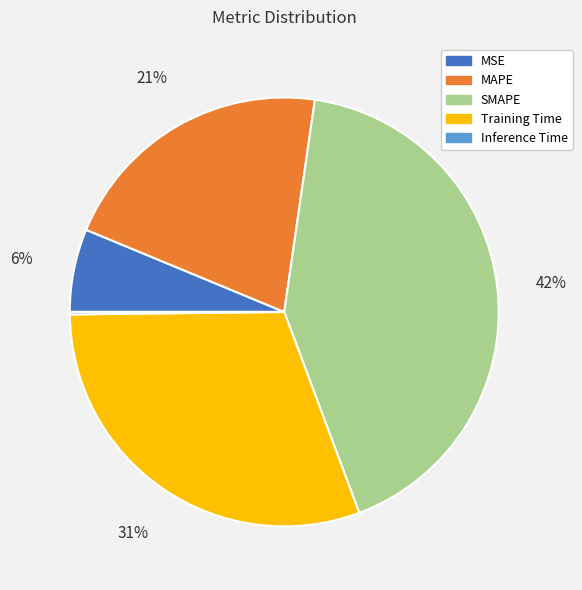

Is there any slice that represents more than half of the pie?

No